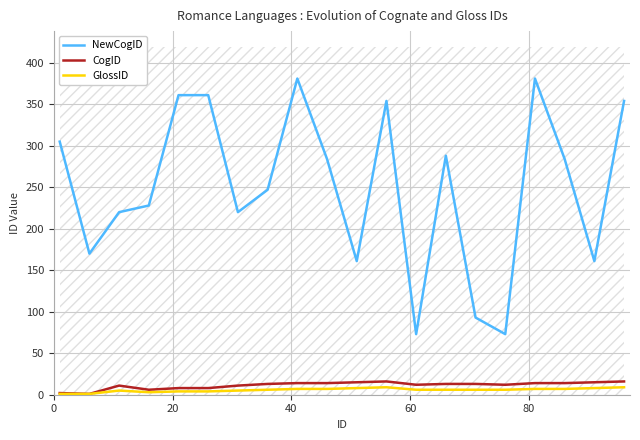

True or false: NewCogID and CogID cross at least once.

False